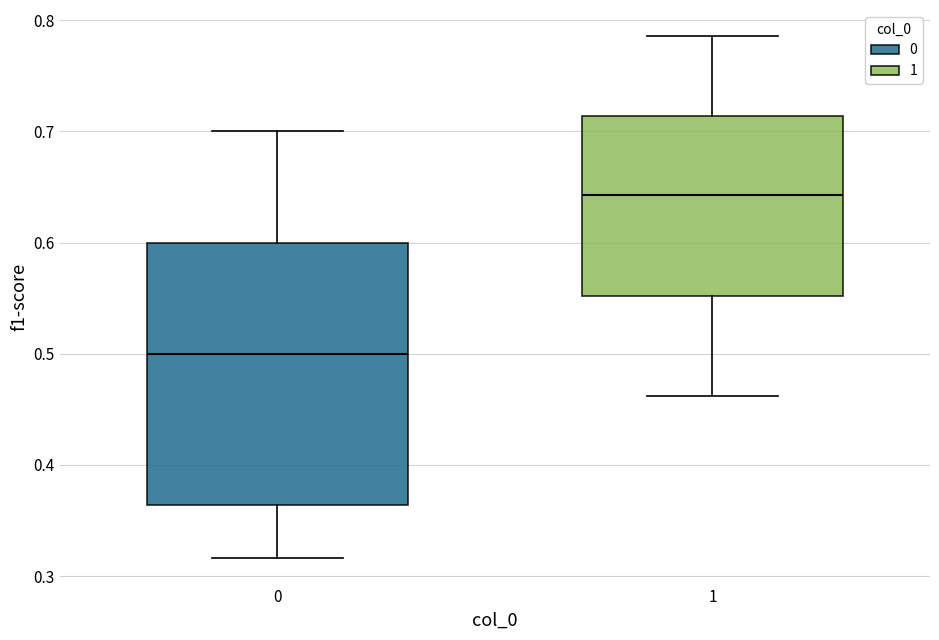

Which box is the tallest, from its lower edge to its upper edge?

0